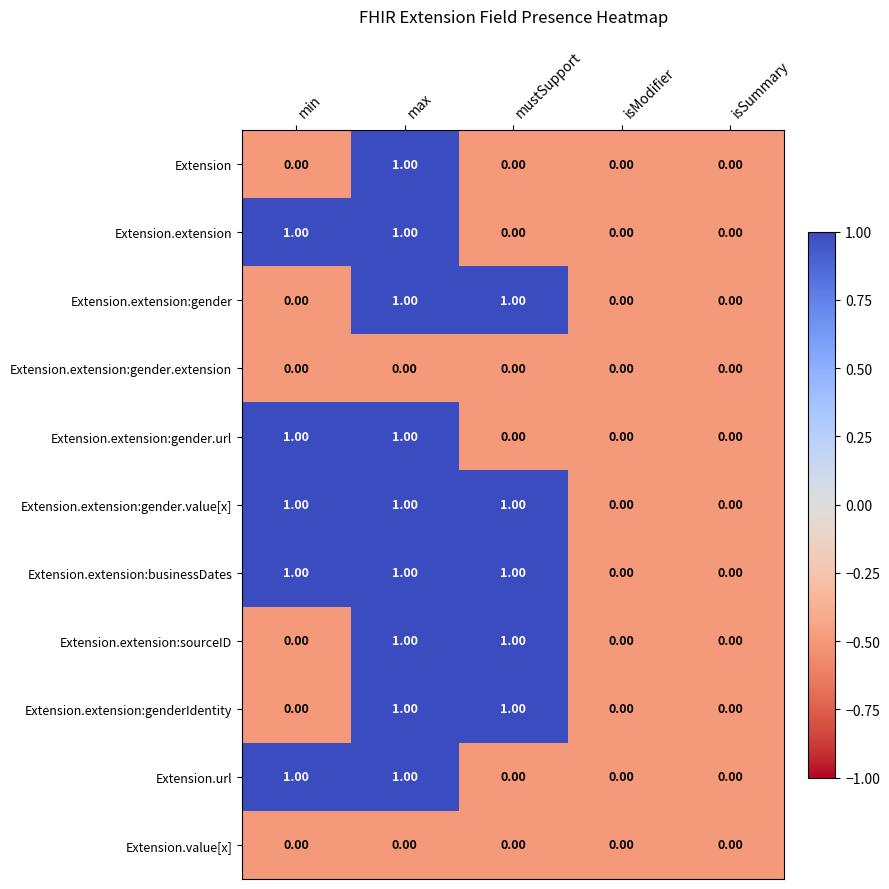

What is the spread (max minus min) of values at min?

1